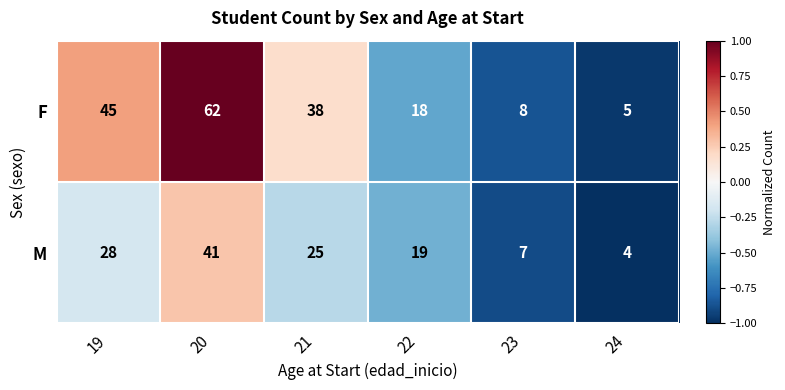

How many values in the M series are below 25?

3